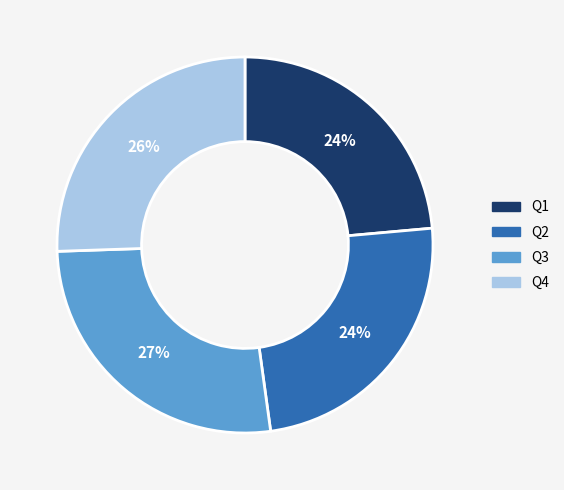

Is there a majority slice in this chart?

No